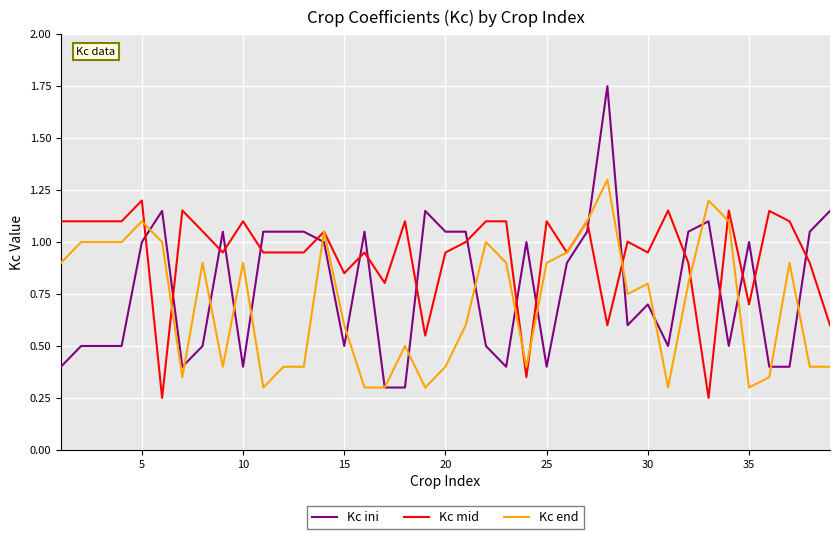

Which series has the largest total across all categories?

Kc mid